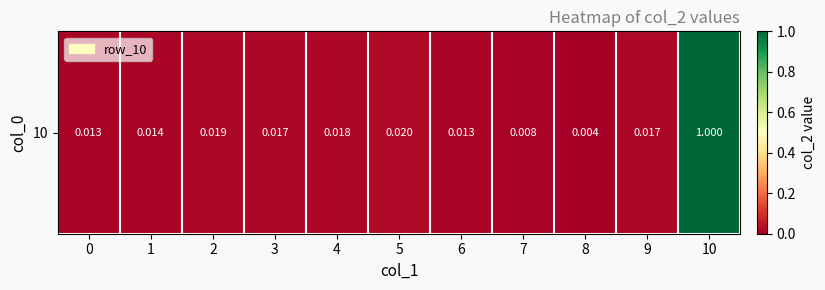

What is the change in value from 8 to 10?

+1.0